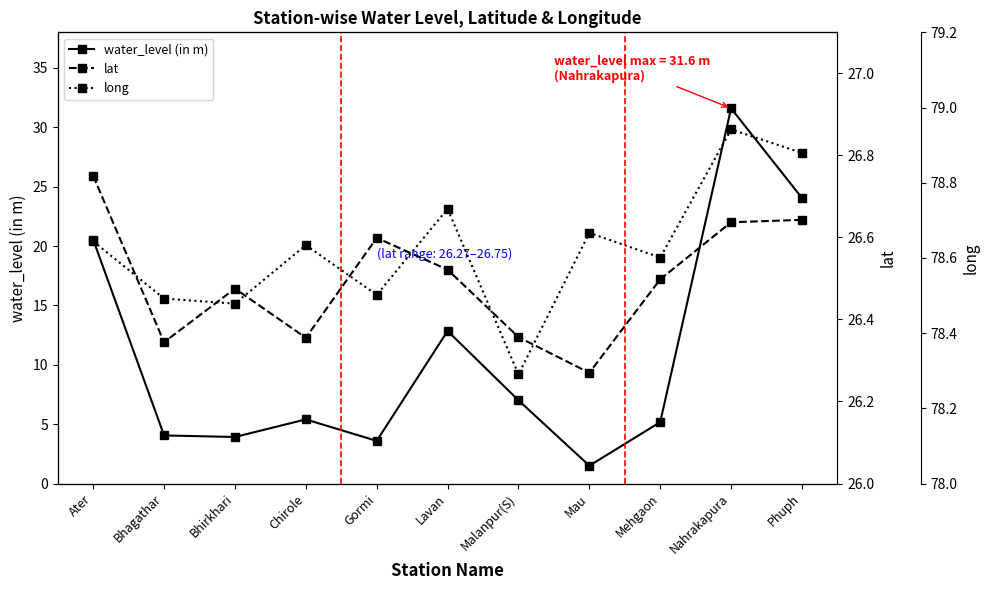

True or false: long has a value of 78.5 at Gormi.

True